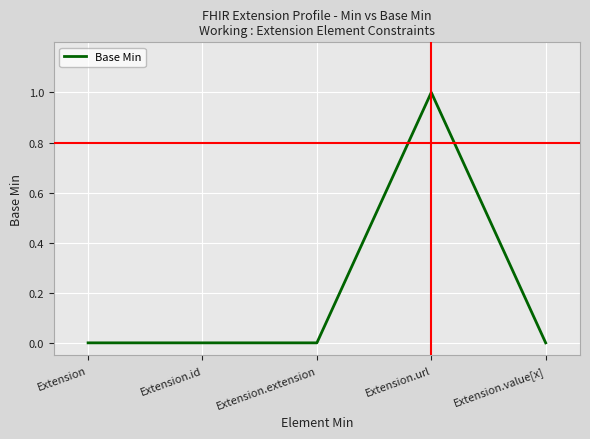

Reading left to right, what are all the values shown in this chart?

0	0	0	1	0